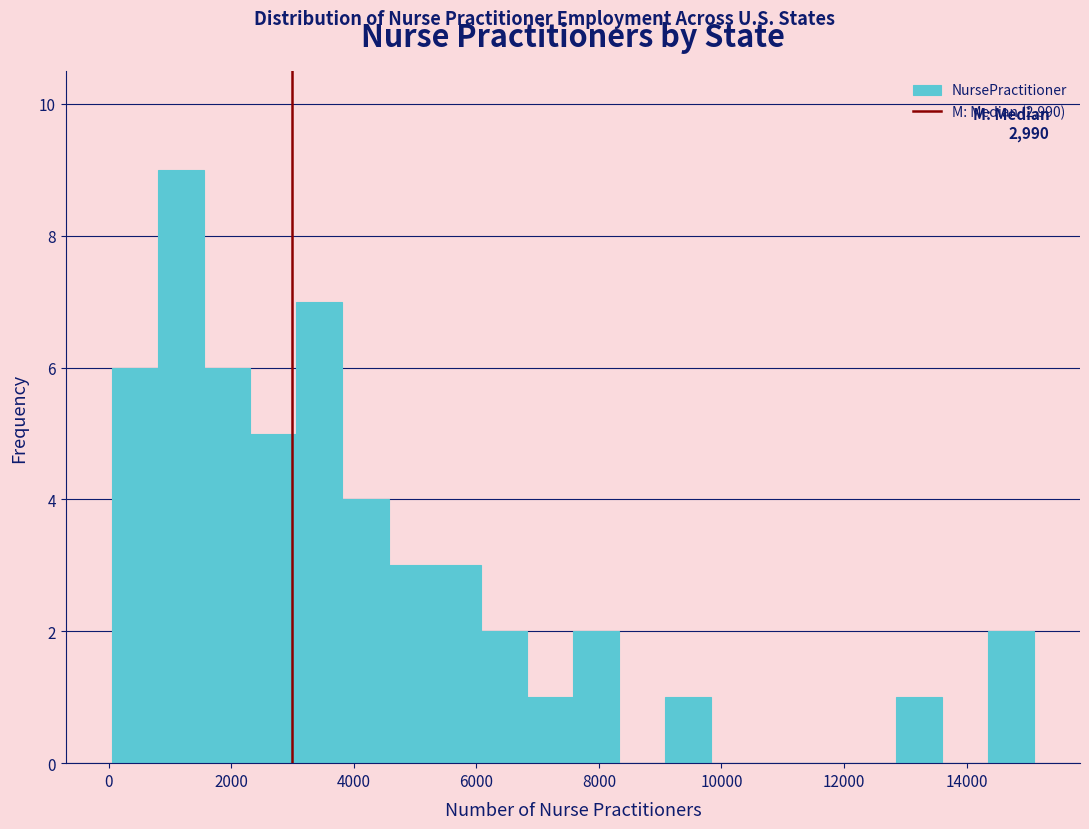

Read against the x-axis, roughly where is the centre of the tallest bar?

1200